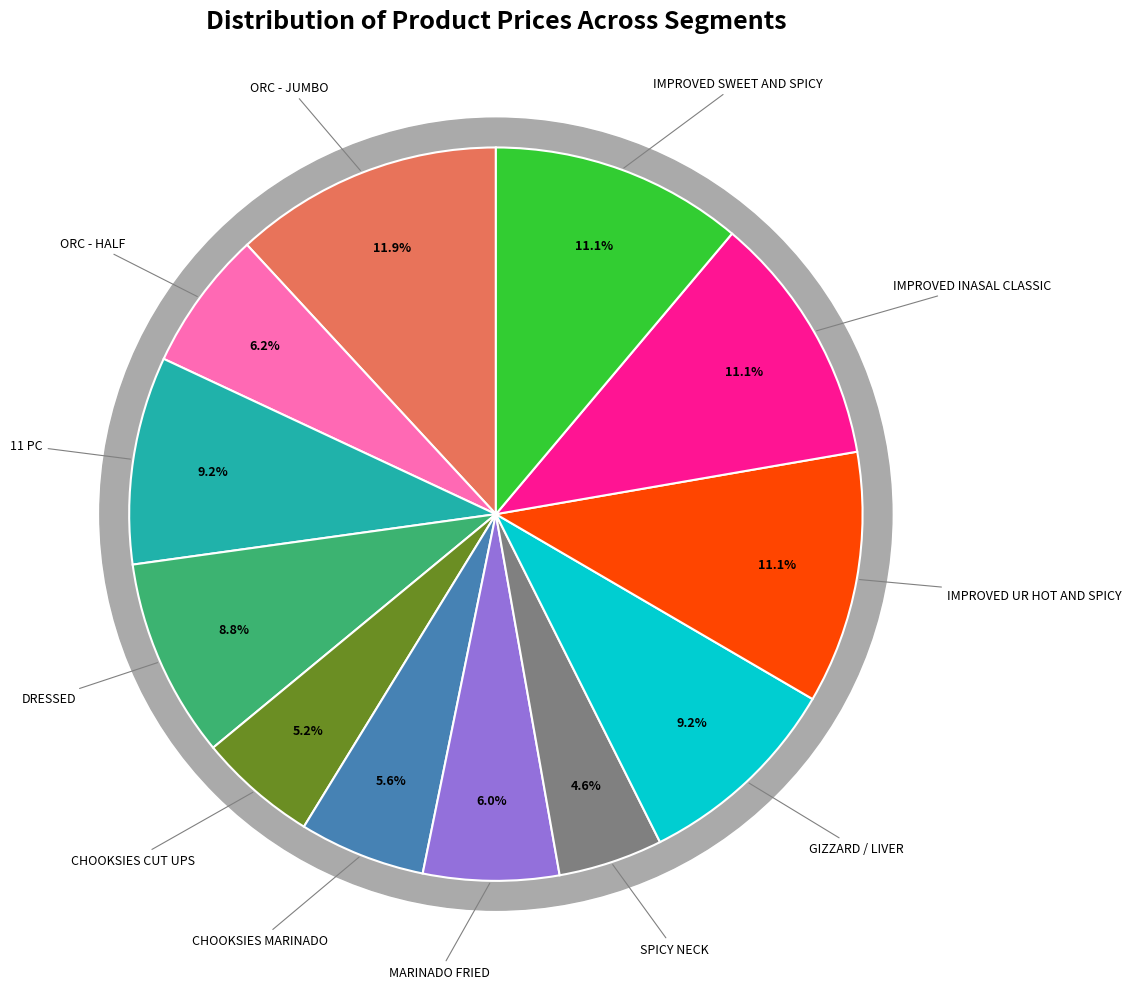

To the nearest percent, what is the difference between the GIZZARD / LIVER and IMPROVED UR HOT AND SPICY slice percentages?

2%